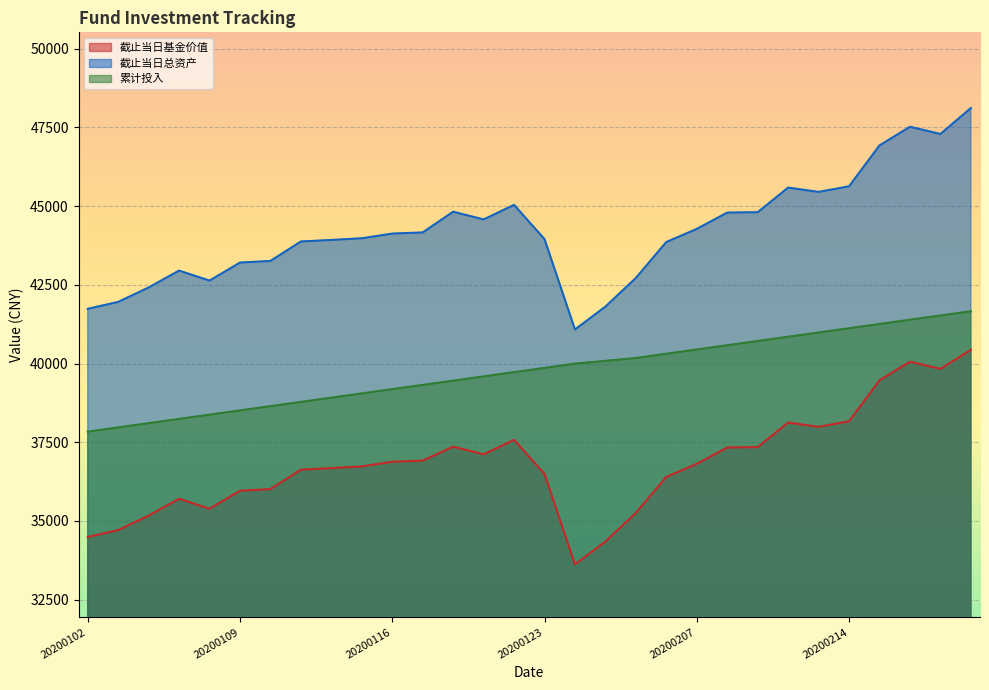

How many lines are shown in the chart?

3